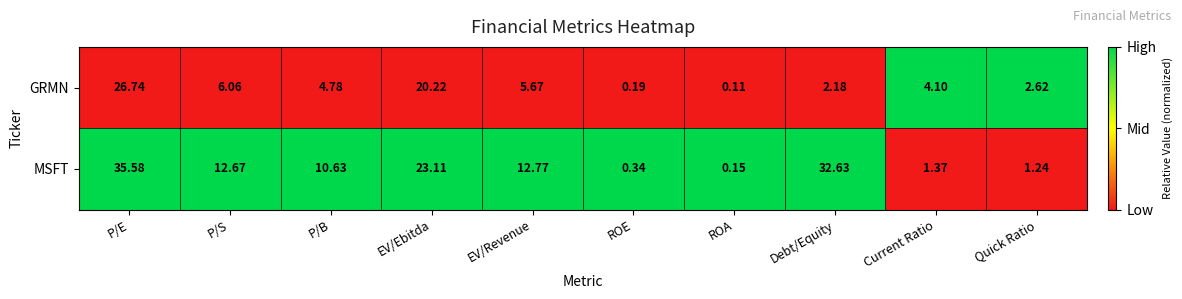

Which category has the lowest value across all series?

ROA